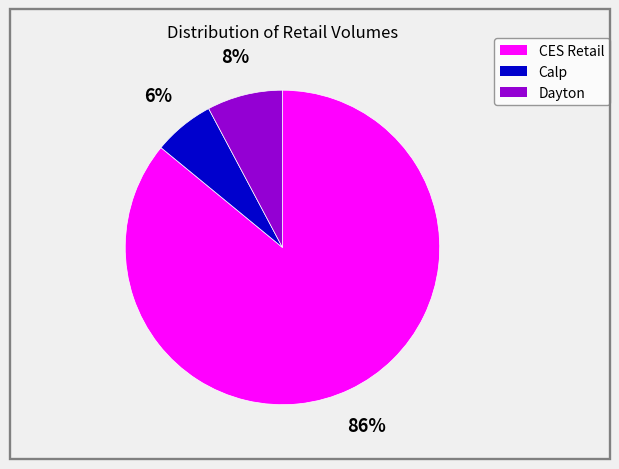

Count the number of slices in the pie.

3